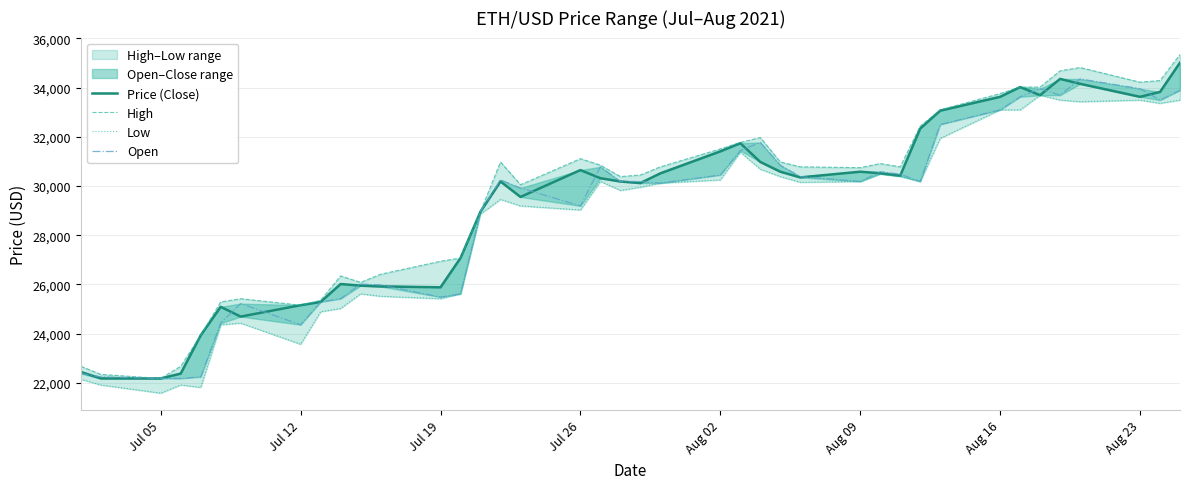

Which series has the largest total across all categories?

High